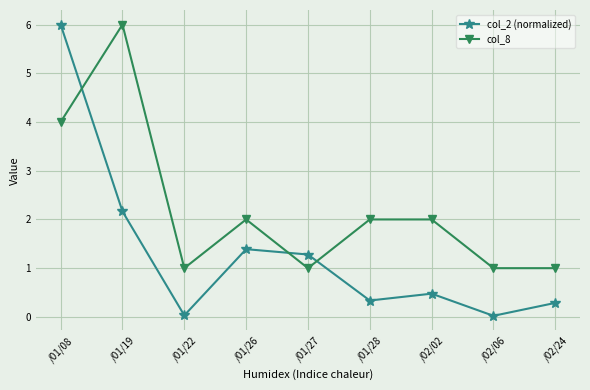

Where do col_8 and col_2 (normalized) first cross each other?

/01/08 and /01/19